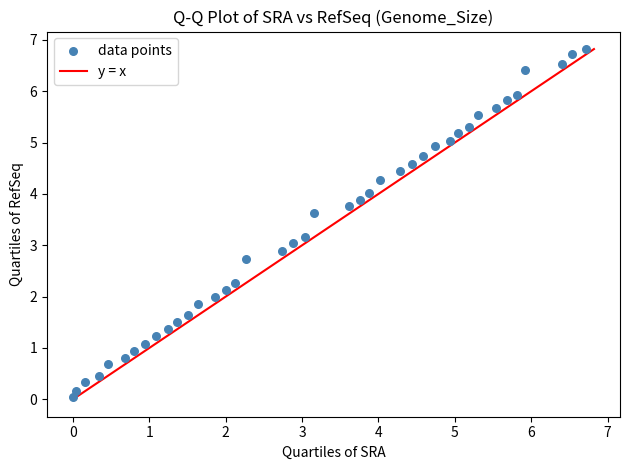

What is the range of X values (max minus min)?

6.7